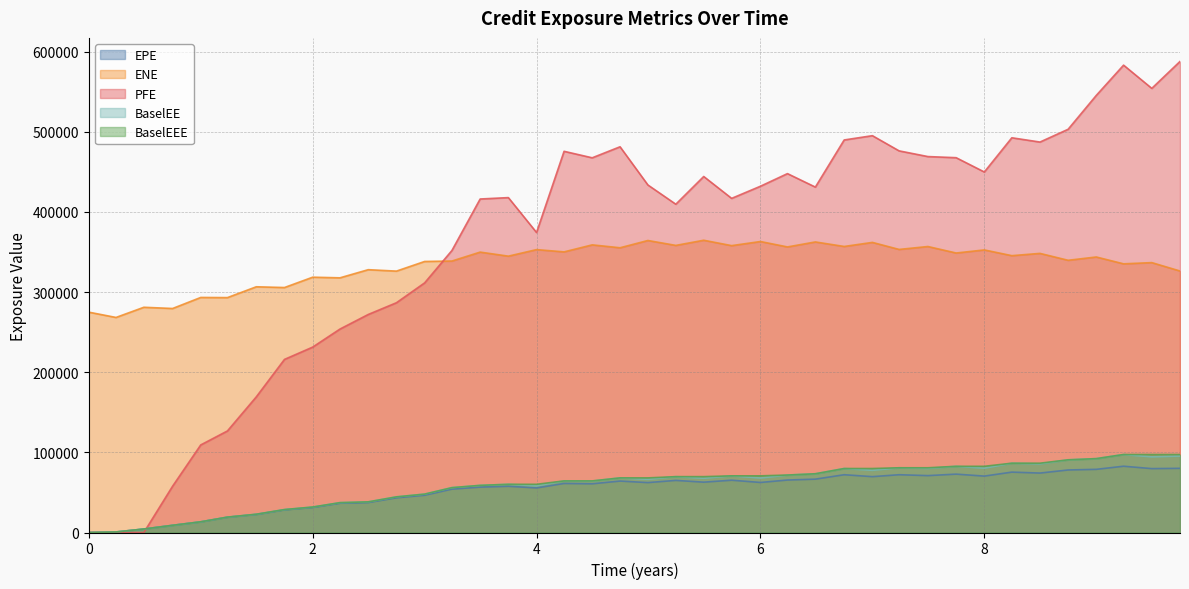

Which series has the largest total across all categories?

PFE